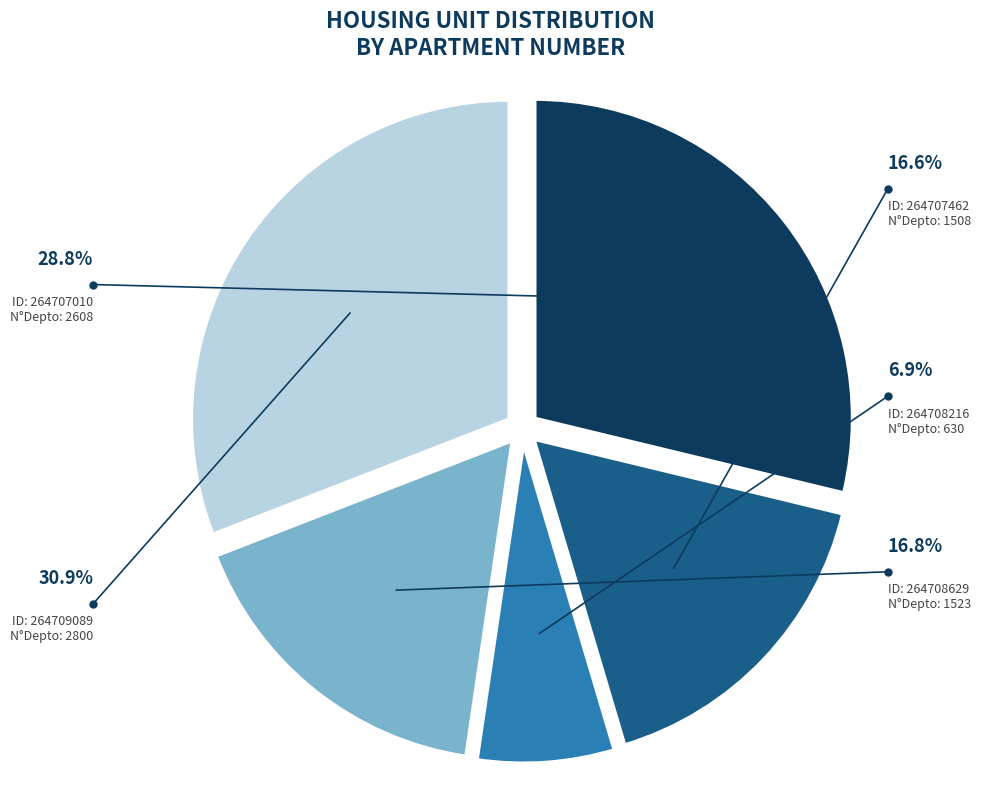

Is there any slice that represents more than half of the pie?

No